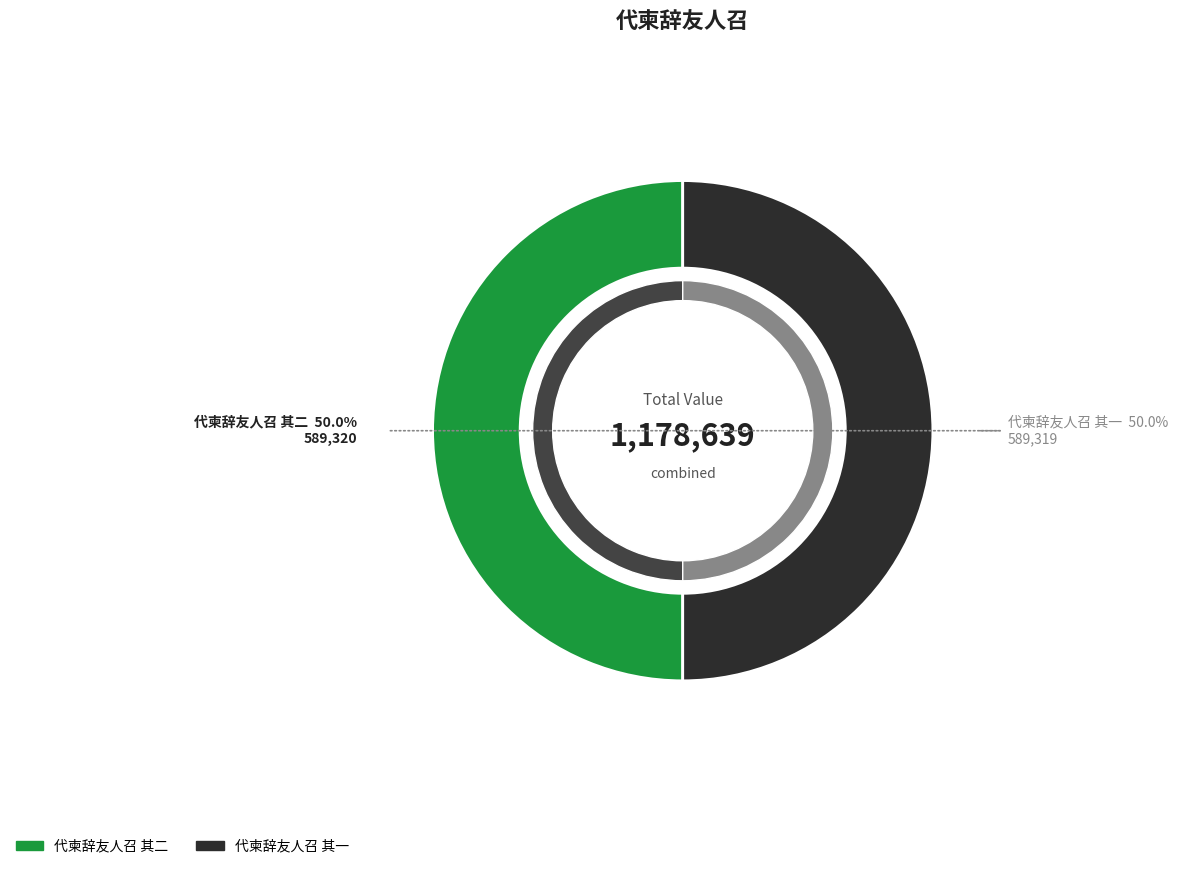

What is the change in value from 代柬辞友人召 其二 to 代柬辞友人召 其一?

-1